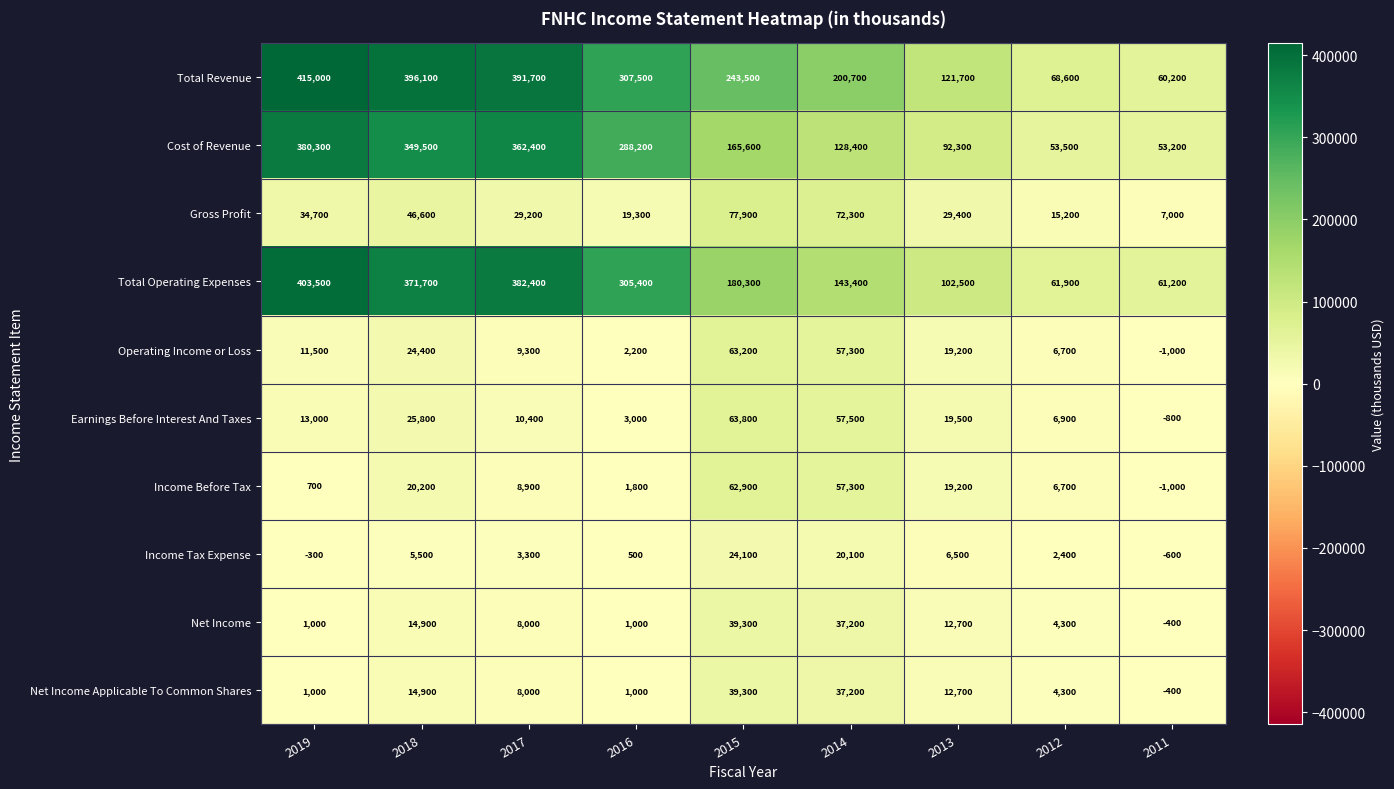

At which label is Income Tax Expense closest to 11750?

2013